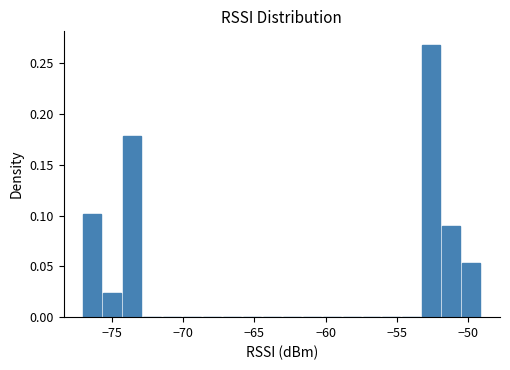

Read against the x-axis, roughly where is the centre of the tallest bar?

-52.5